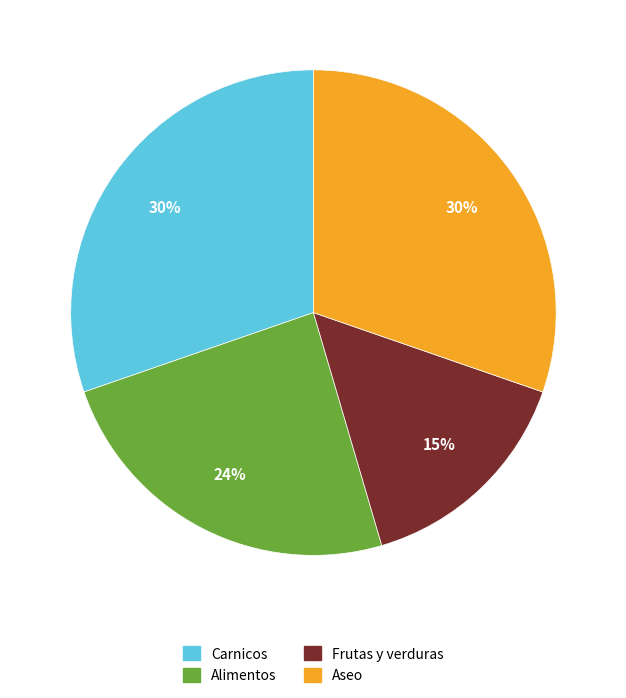

Which slice is the smallest?

Frutas y verduras